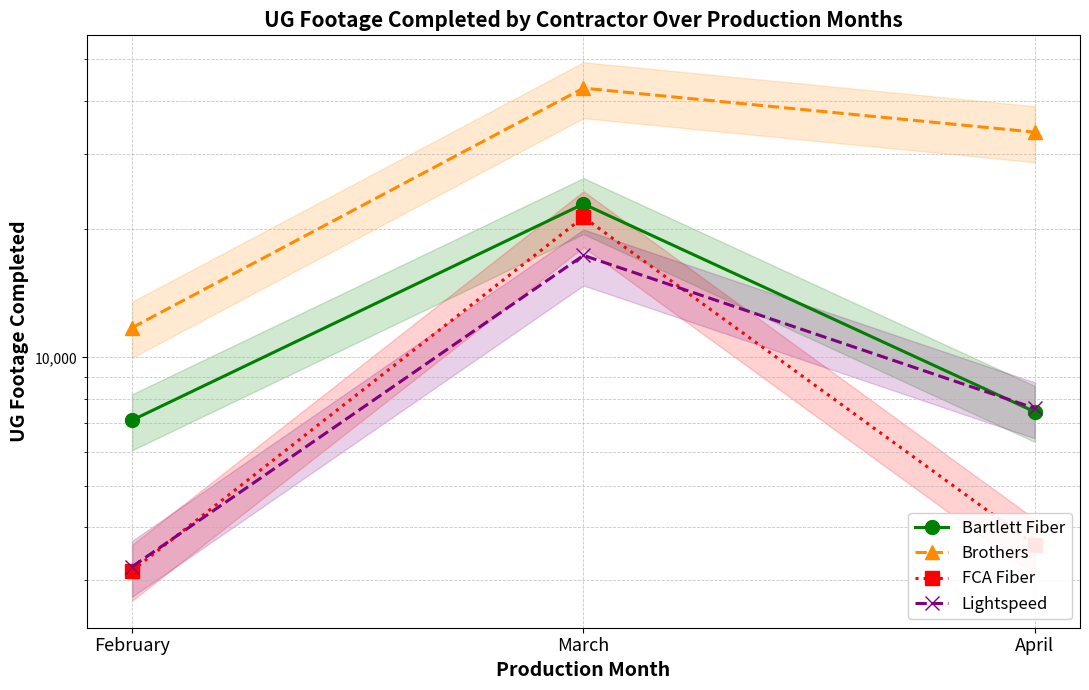

What is the value of the FCA Fiber point at the 1st from the left?

3158